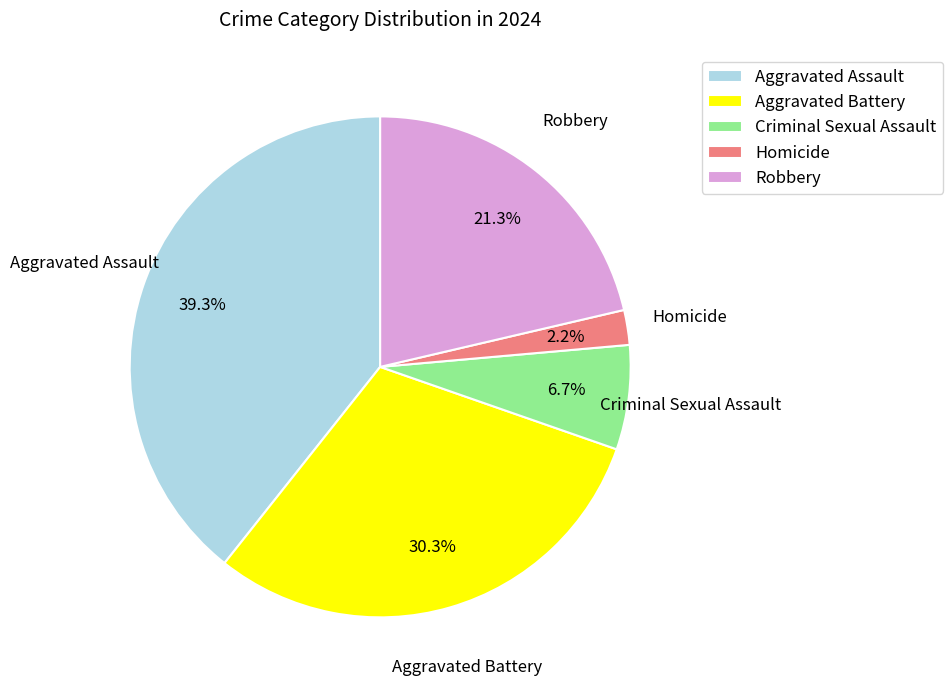

Is the sum of Aggravated Battery and Robbery greater than half?

Yes